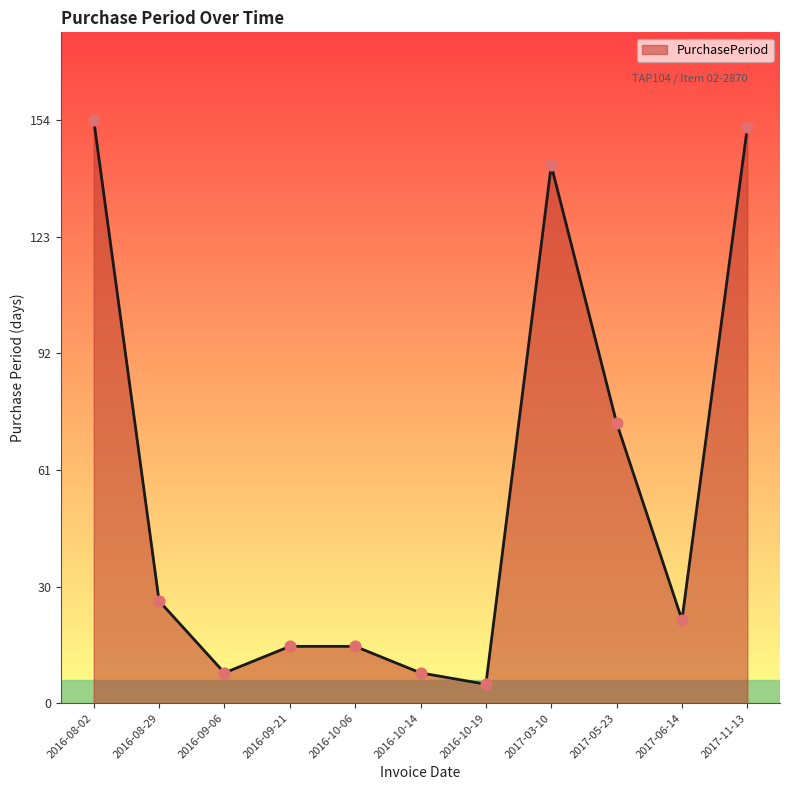

Which has a higher value, 2017-03-10 or 2016-09-21?

2017-03-10